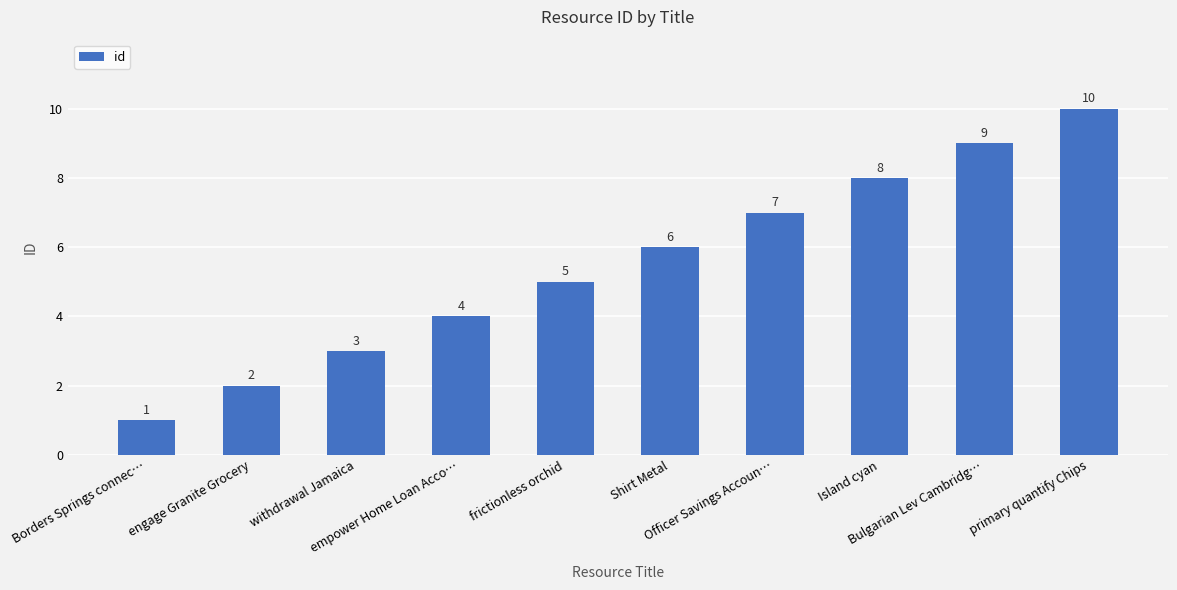

Count the number of data series in this chart.

1